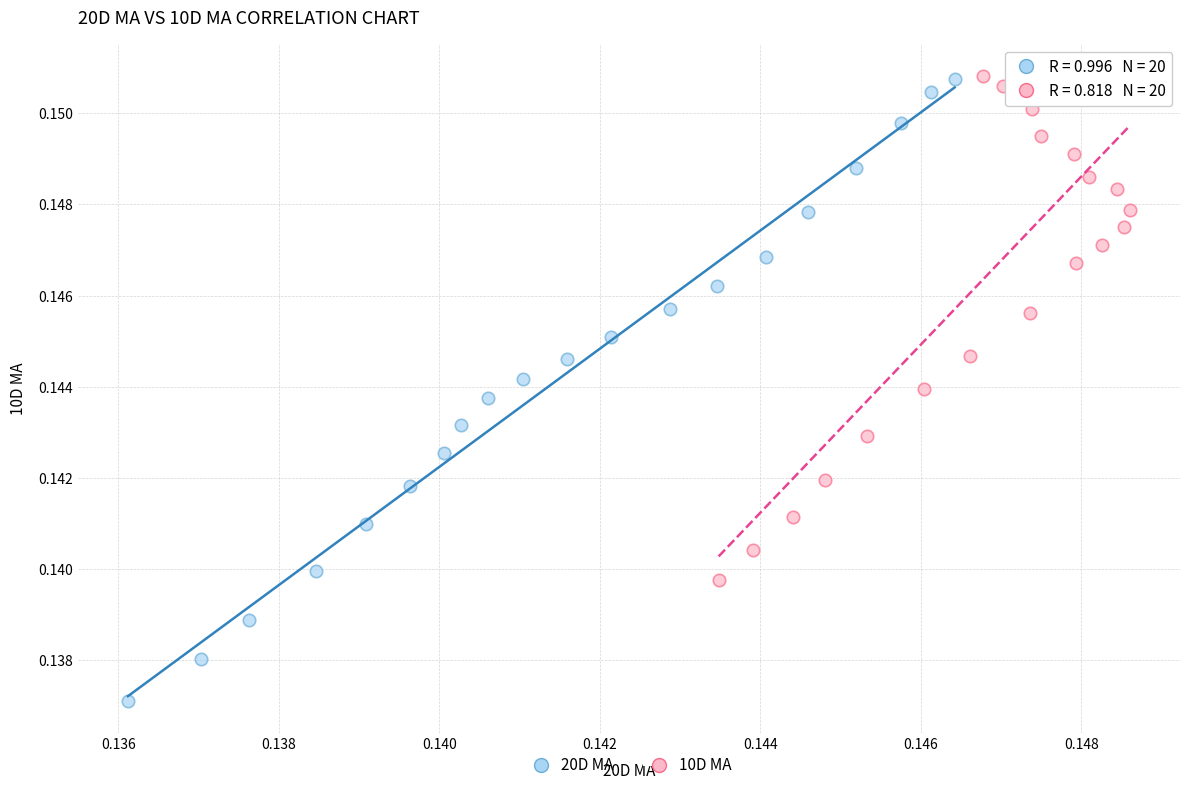

What are all the series names shown in the legend?

20D MA, 10D MA